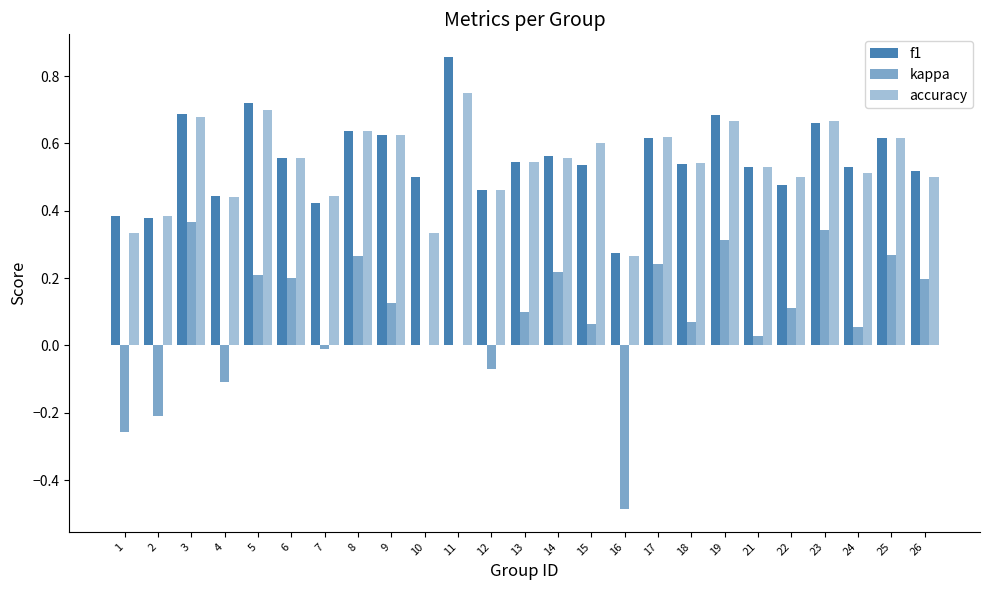

What is the difference between the highest and lowest values at 5?

0.5